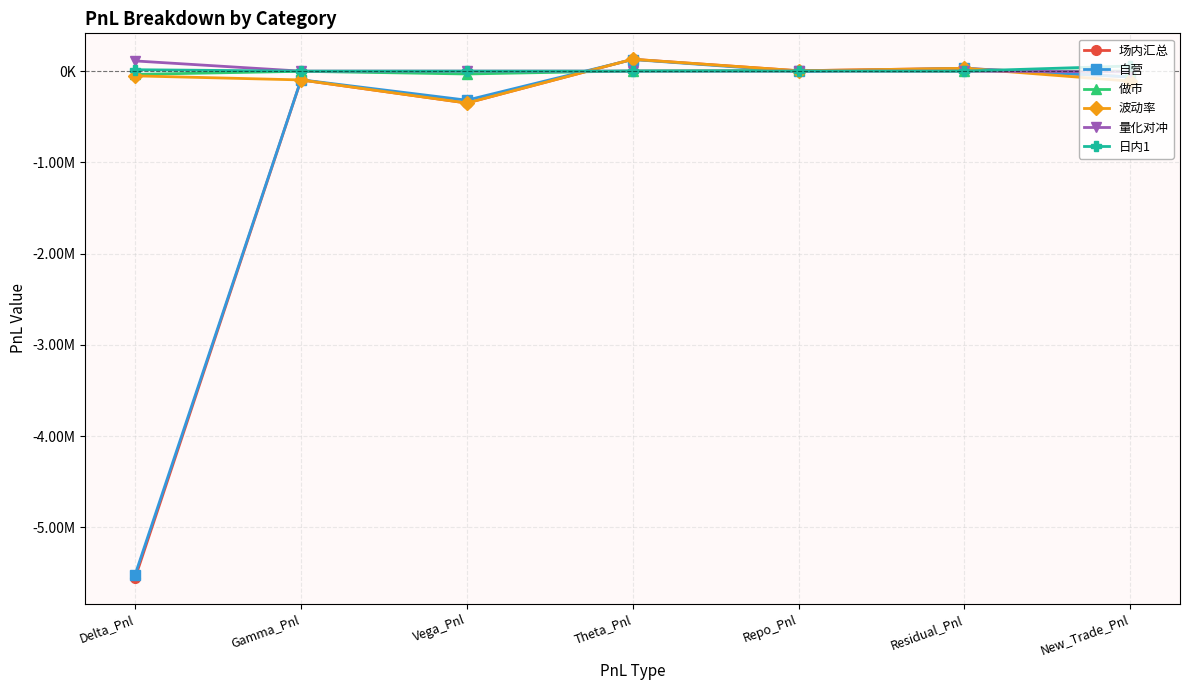

What is the value of the 波动率 point at the 6th from the left?

30966.5